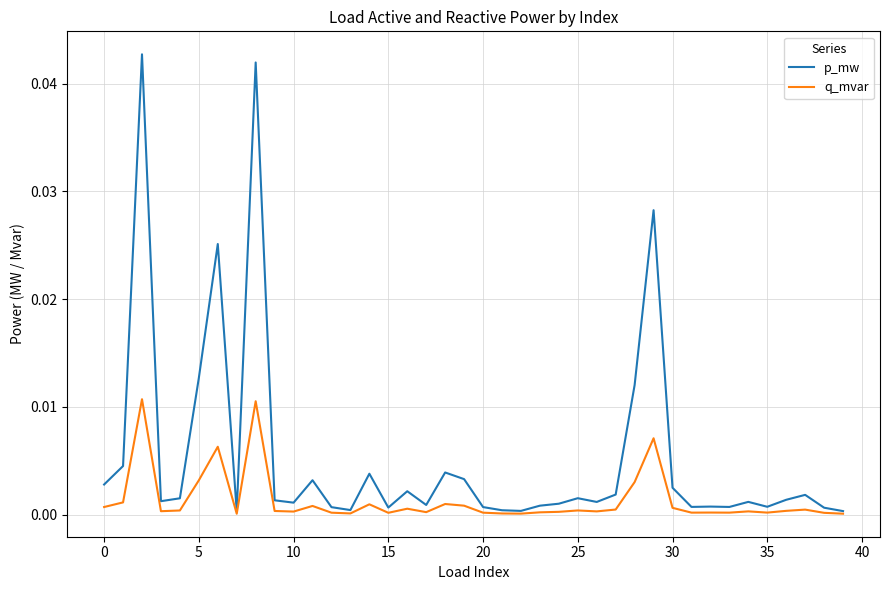

Which series has the largest total across all categories?

p_mw